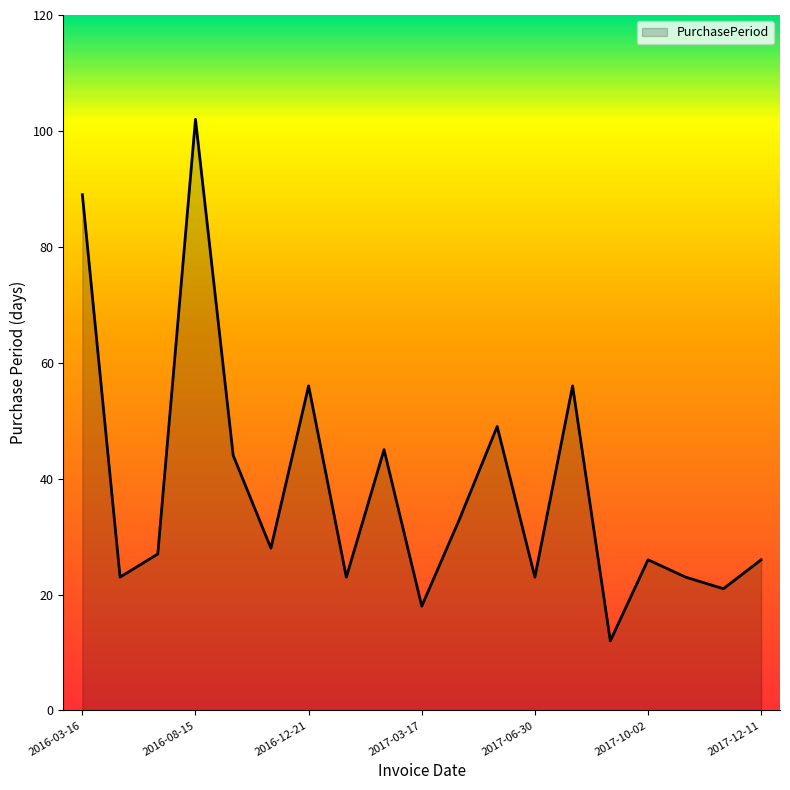

What is the greatest value displayed?

102